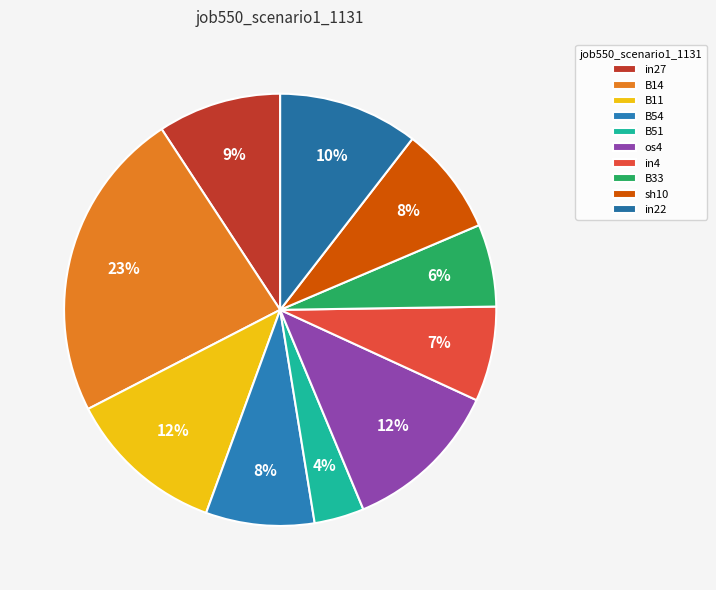

Count the number of slices in the pie.

10